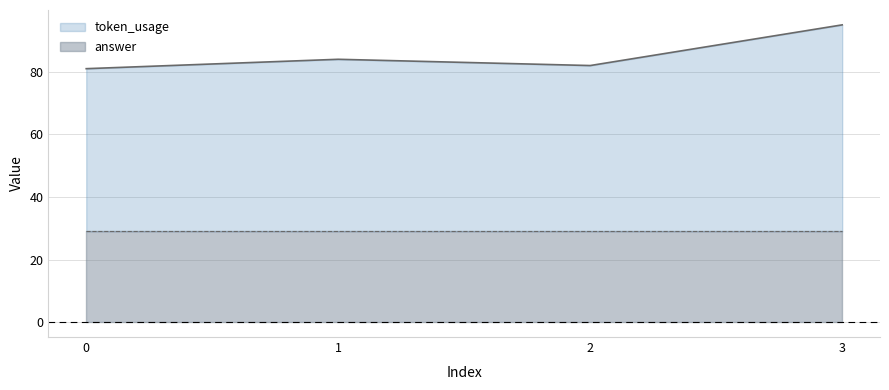

What is the difference between the values at 3 and 0?

14